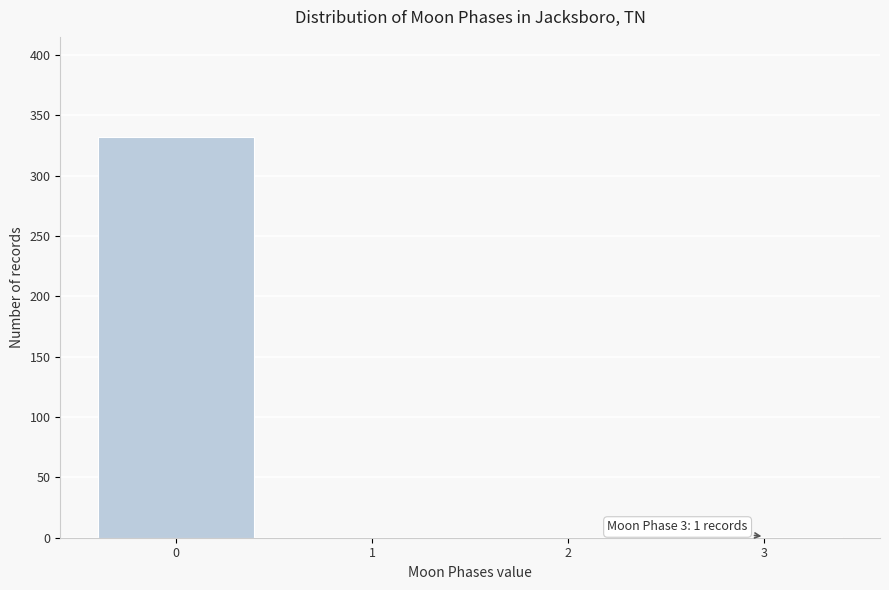

The value at 2 is 226. True or false?

False